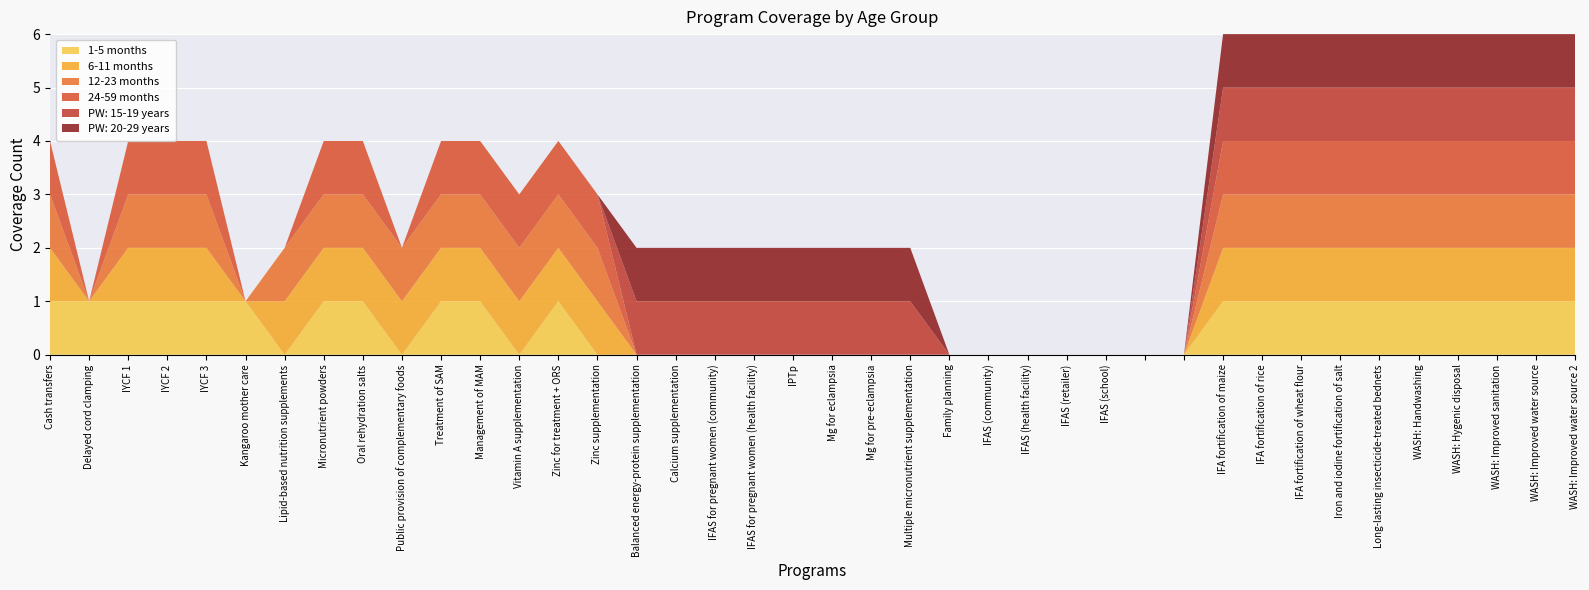

Reading left to right, list all the values displayed in this chart.

1-5 months: 1	1	1	1	1	1	0	1	1	0	1	1	0	1	0	0	0	0	0	0	0	0	0	0	0	0	0	0	0	0	1	1	1	1	1	1	1	1	1	1
6-11 months: 1	0	1	1	1	0	1	1	1	1	1	1	1	1	1	0	0	0	0	0	0	0	0	0	0	0	0	0	0	0	1	1	1	1	1	1	1	1	1	1
12-23 months: 1	0	1	1	1	0	1	1	1	1	1	1	1	1	1	0	0	0	0	0	0	0	0	0	0	0	0	0	0	0	1	1	1	1	1	1	1	1	1	1
24-59 months: 1	0	1	1	1	0	0	1	1	0	1	1	1	1	1	0	0	0	0	0	0	0	0	0	0	0	0	0	0	0	1	1	1	1	1	1	1	1	1	1
PW: 15-19 years: 0	0	0	0	0	0	0	0	0	0	0	0	0	0	0	1	1	1	1	1	1	1	1	0	0	0	0	0	0	0	1	1	1	1	1	1	1	1	1	1
PW: 20-29 years: 0	0	0	0	0	0	0	0	0	0	0	0	0	0	0	1	1	1	1	1	1	1	1	0	0	0	0	0	0	0	1	1	1	1	1	1	1	1	1	1